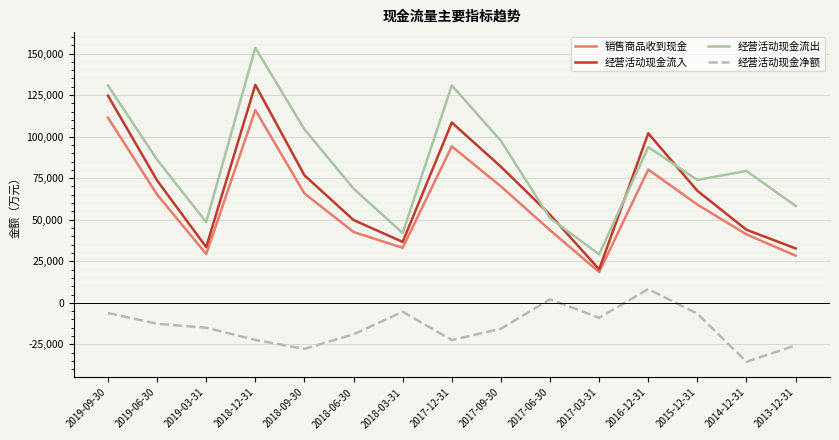

True or false: 经营活动现金净额 and 经营活动现金流入 cross at least once.

False